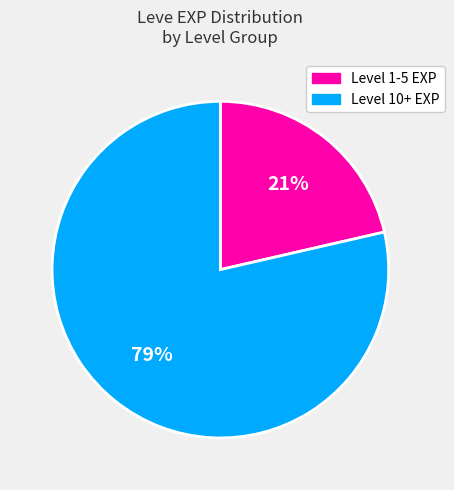

To the nearest percent, what is the average slice percentage?

50%